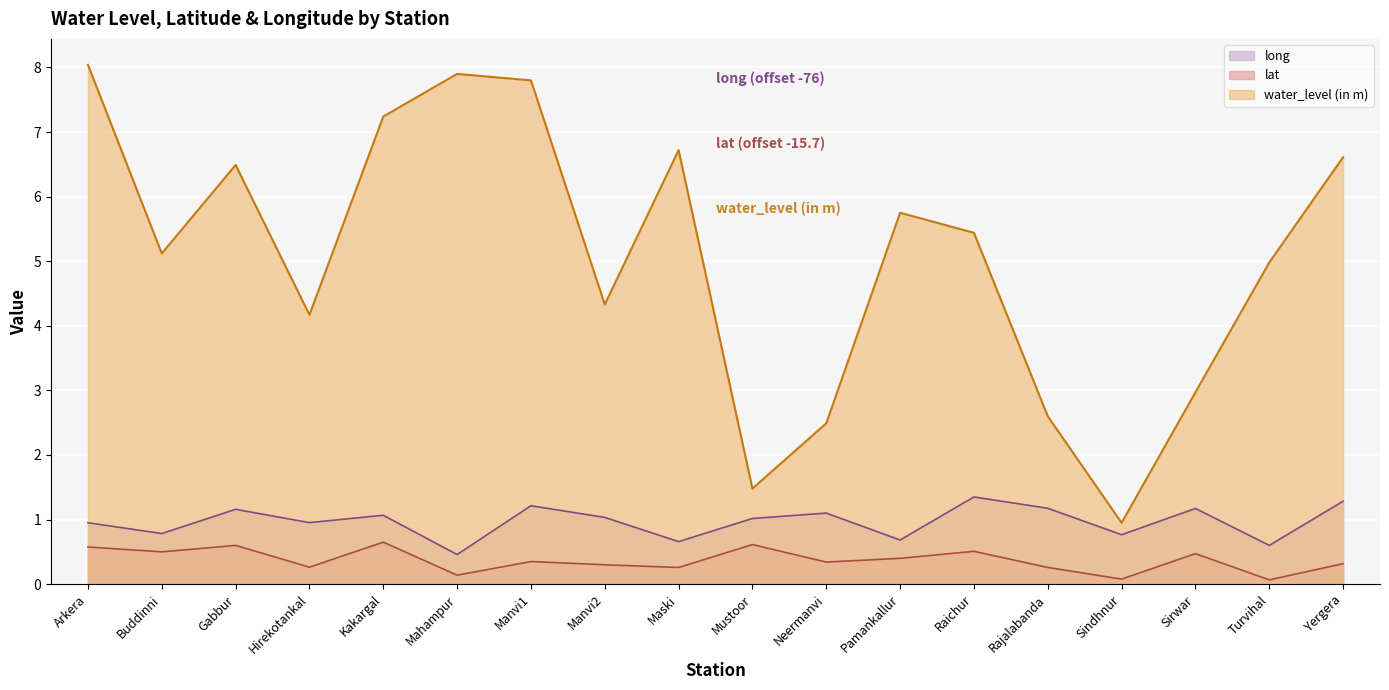

Is the value of long at Turvihal greater than the value of water_level (in m) at Sindhnur?

No